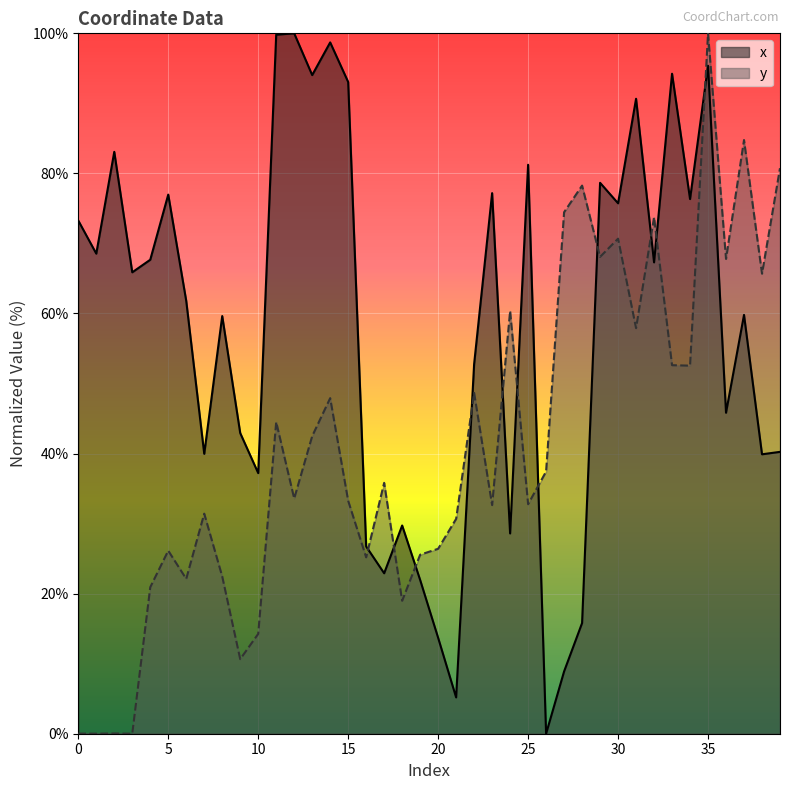

How many values in x are above zero?

39